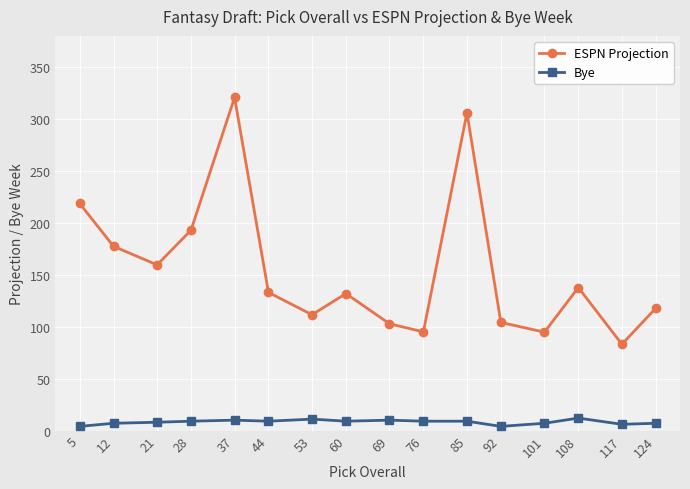

Which series has the widest spread of values?

ESPN Projection